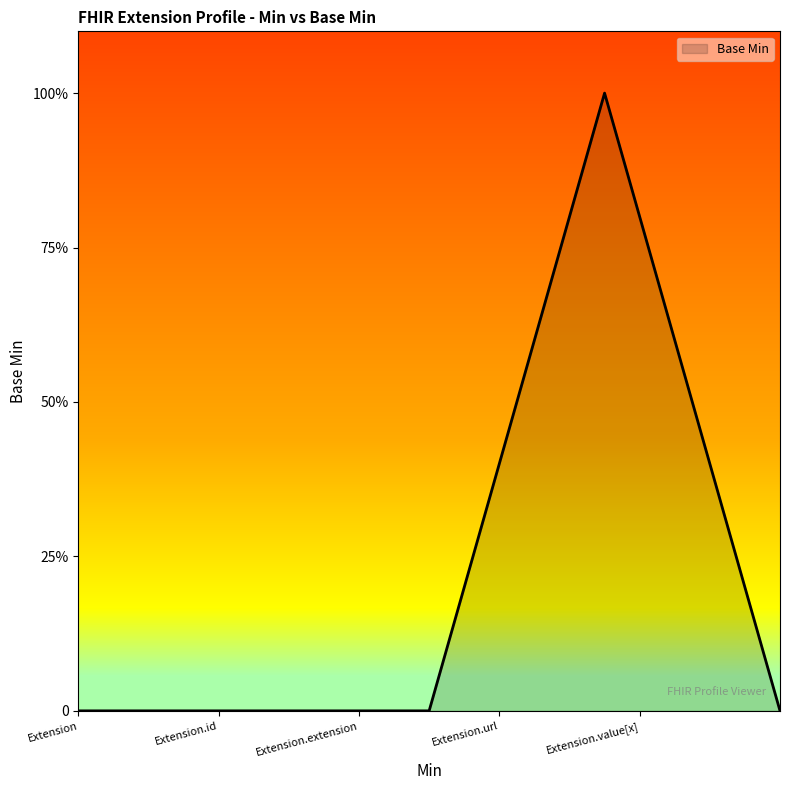

Reading left to right, list all the values displayed in this chart.

0	0	0	1	0